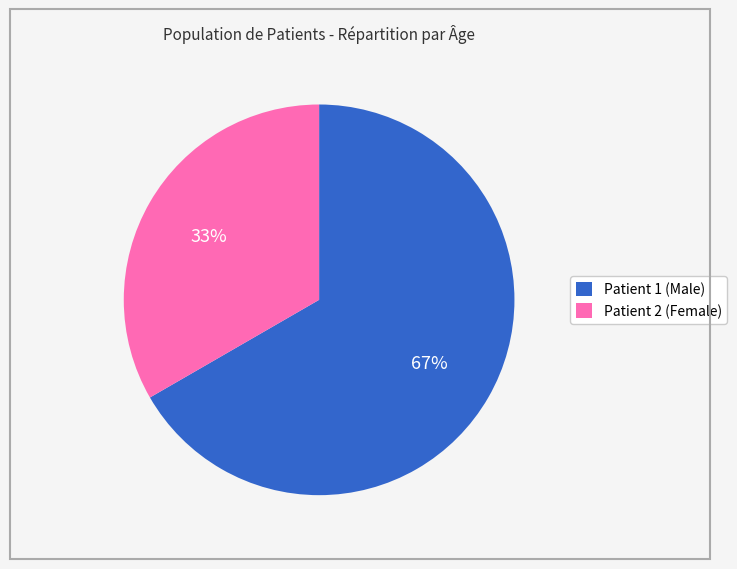

To the nearest percent, what is the average slice percentage?

50%